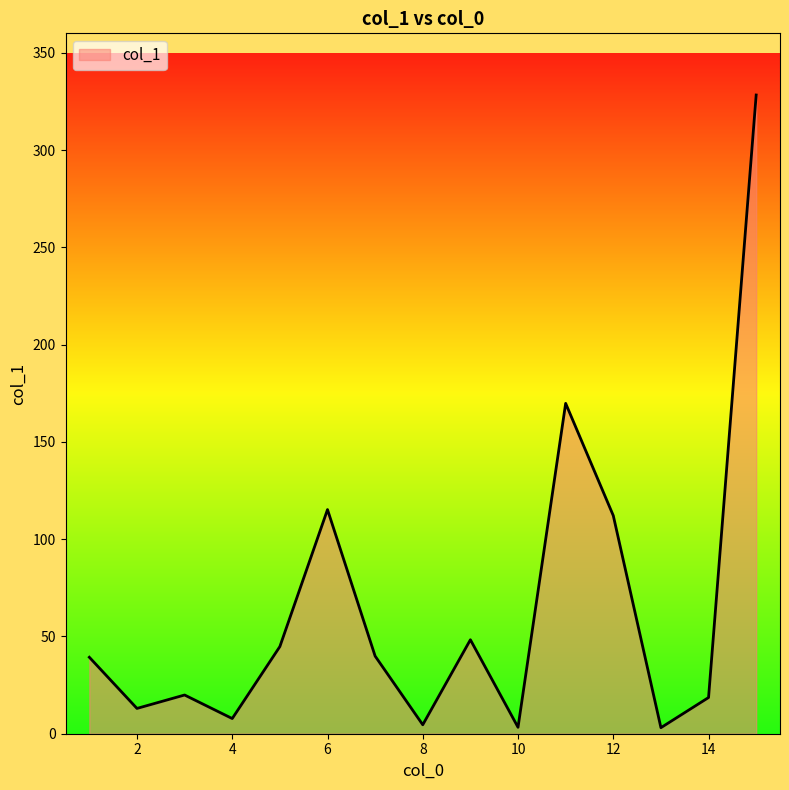

What is the maximum value shown in the chart?

328.3